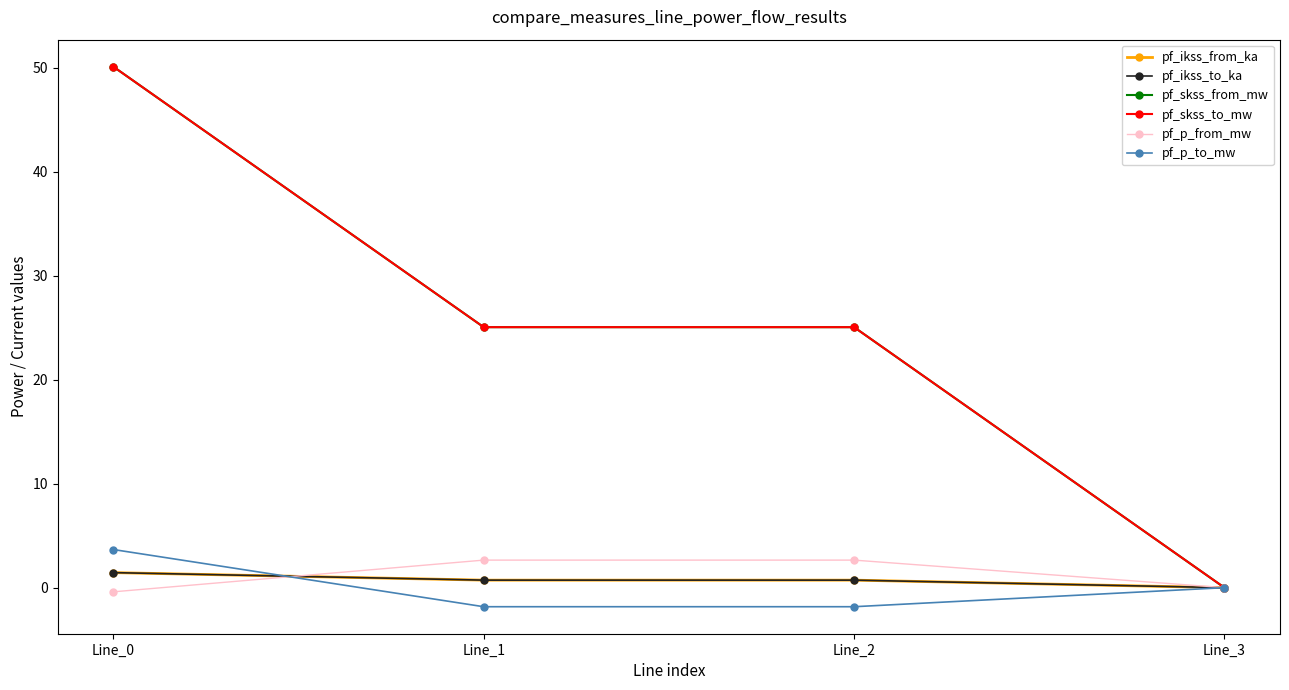

Reading left to right, extract all data points from this chart.

pf_ikss_from_ka: Line_0=1.4	Line_1=0.7	Line_2=0.7	Line_3=0.0
pf_ikss_to_ka: Line_0=1.4	Line_1=0.7	Line_2=0.7	Line_3=0.0
pf_skss_from_mw: Line_0=50.1	Line_1=25.1	Line_2=25.1	Line_3=0.0
pf_skss_to_mw: Line_0=50.1	Line_1=25.1	Line_2=25.1	Line_3=0.0
pf_p_from_mw: Line_0=-0.4	Line_1=2.7	Line_2=2.7	Line_3=0.0
pf_p_to_mw: Line_0=3.7	Line_1=-1.8	Line_2=-1.8	Line_3=0.0